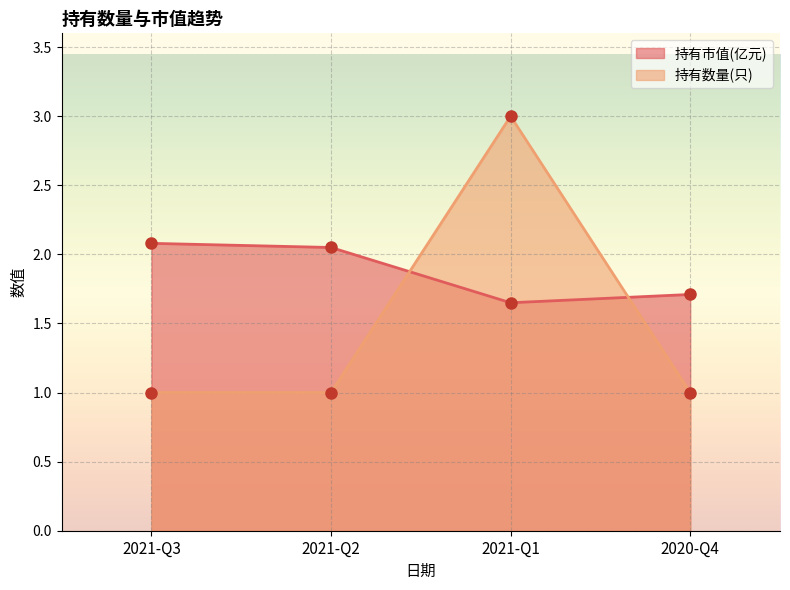

How many categories are shown in the chart?

4